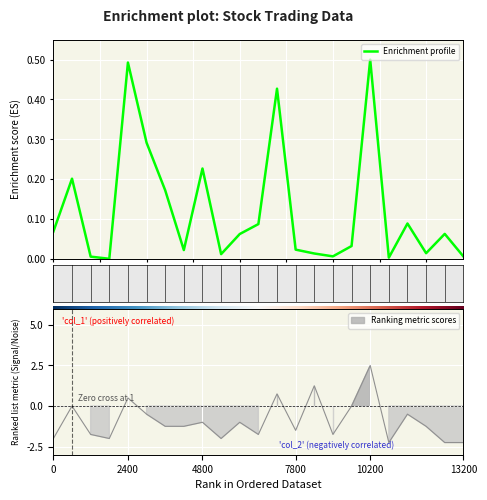

How many lines are shown in the chart?

2